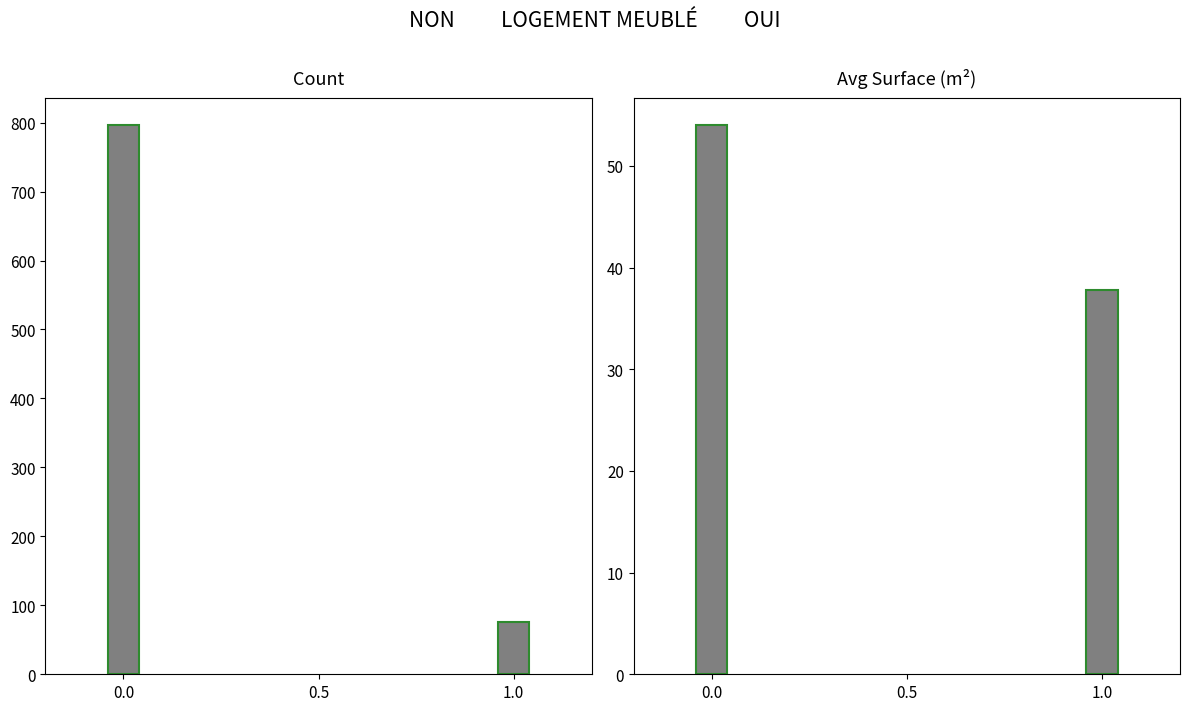

Is it true that Count equals 430.2 at 0.0?

False